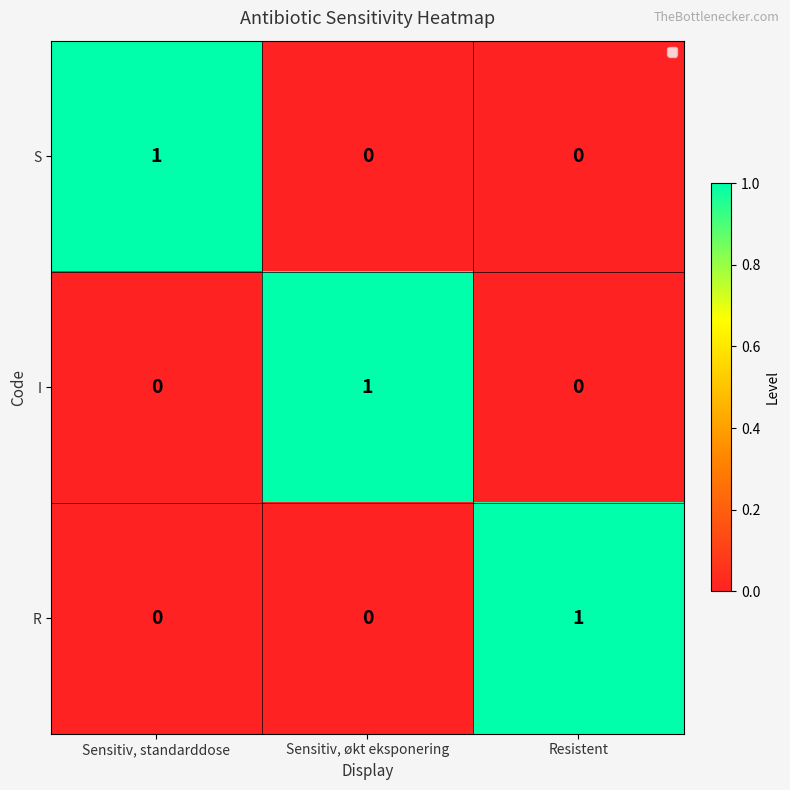

The value of S at Sensitiv, standarddose is 1. True or false?

True